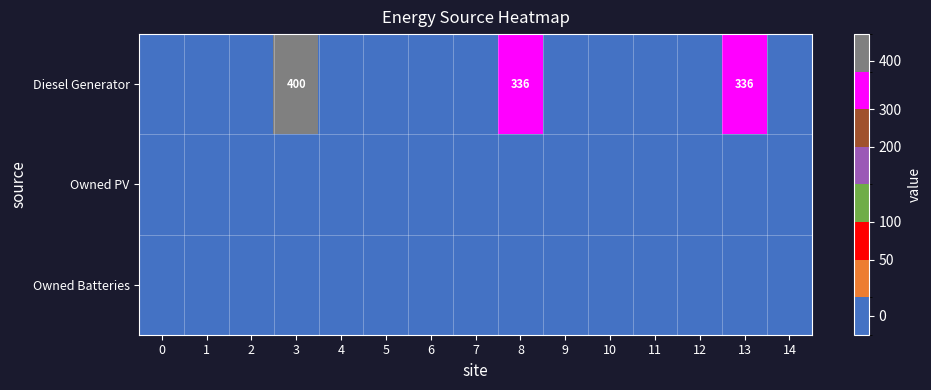

At which category is the sum across all series the highest?

3